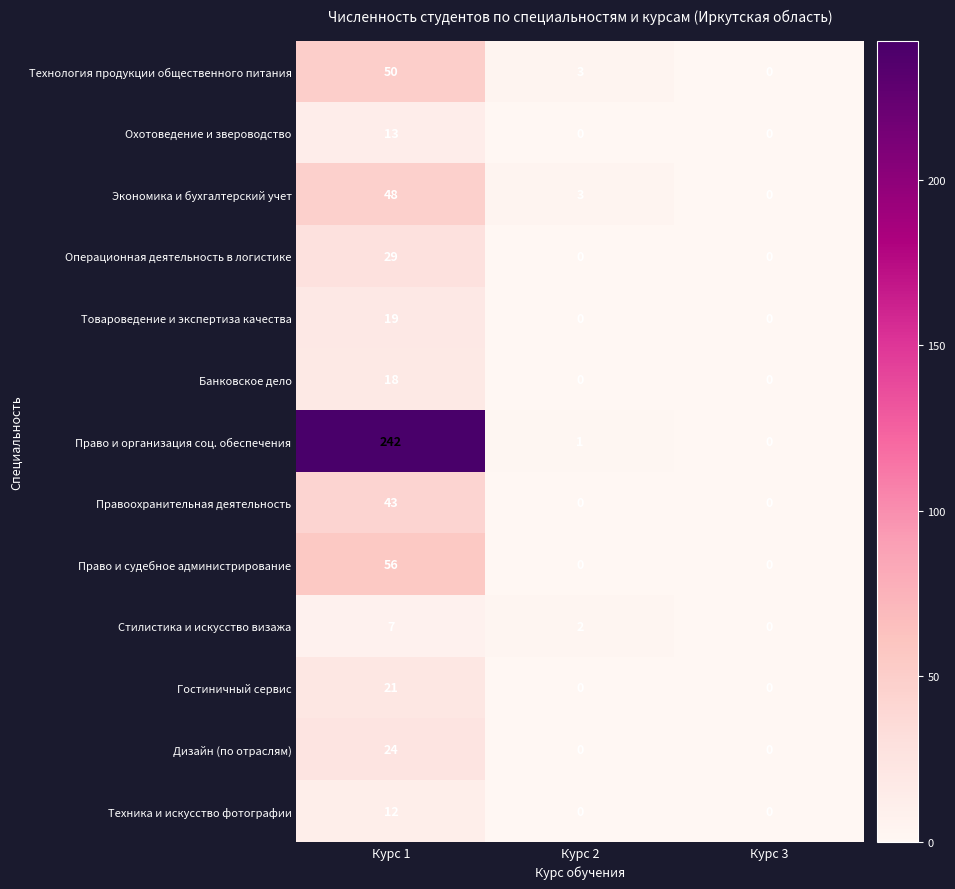

List the labels in order of Экономика и бухгалтерский учет value, largest first.

Курс 1, Курс 2, Курс 3